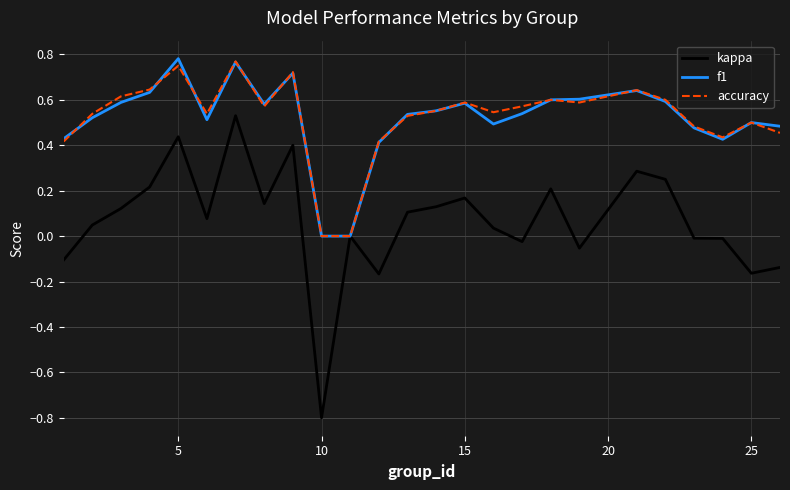

Which series has the widest spread of values?

kappa